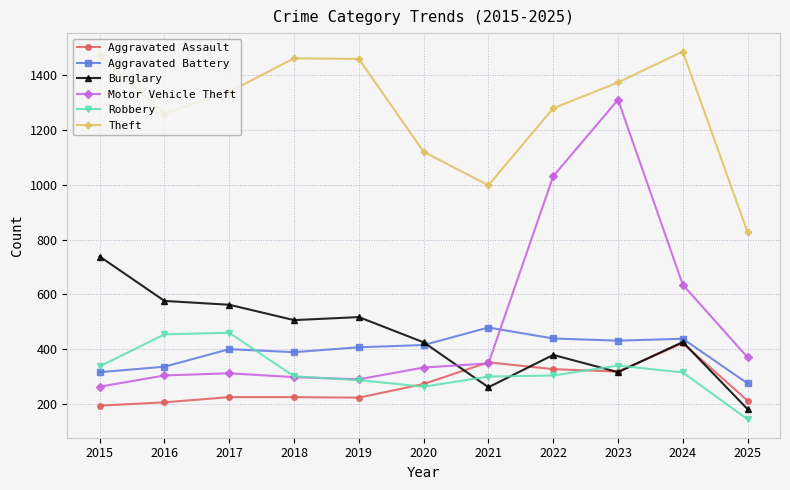

How many intersections are there between Motor Vehicle Theft and Burglary?

1